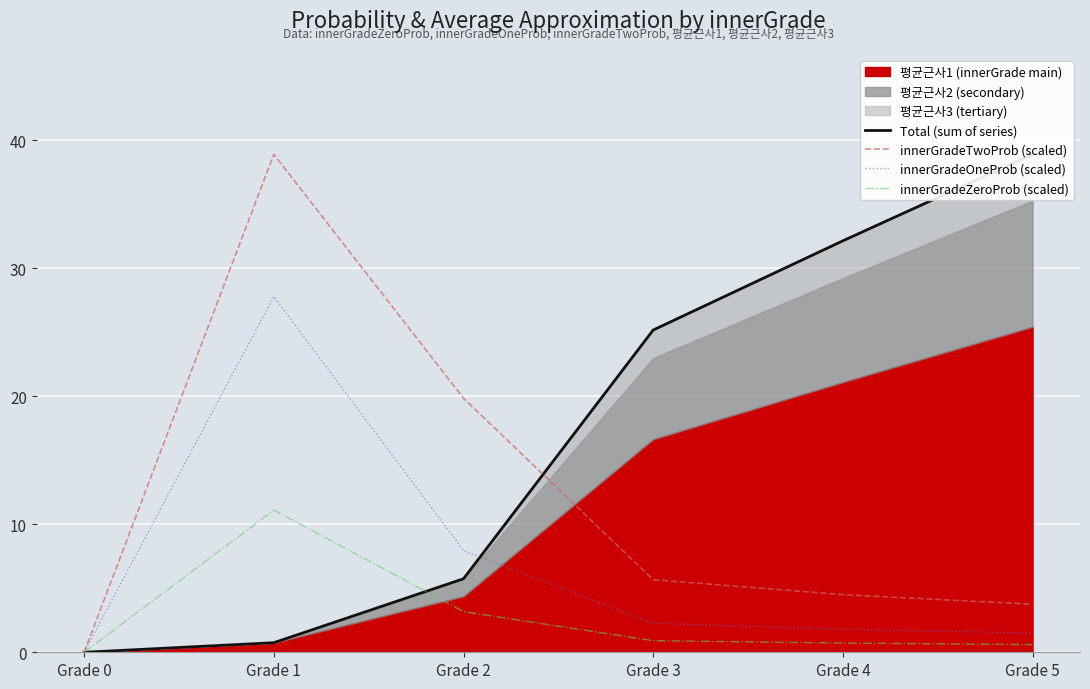

True or false: innerGradeOneProb (scaled) and innerGradeZeroProb (scaled) intersect in this chart.

False